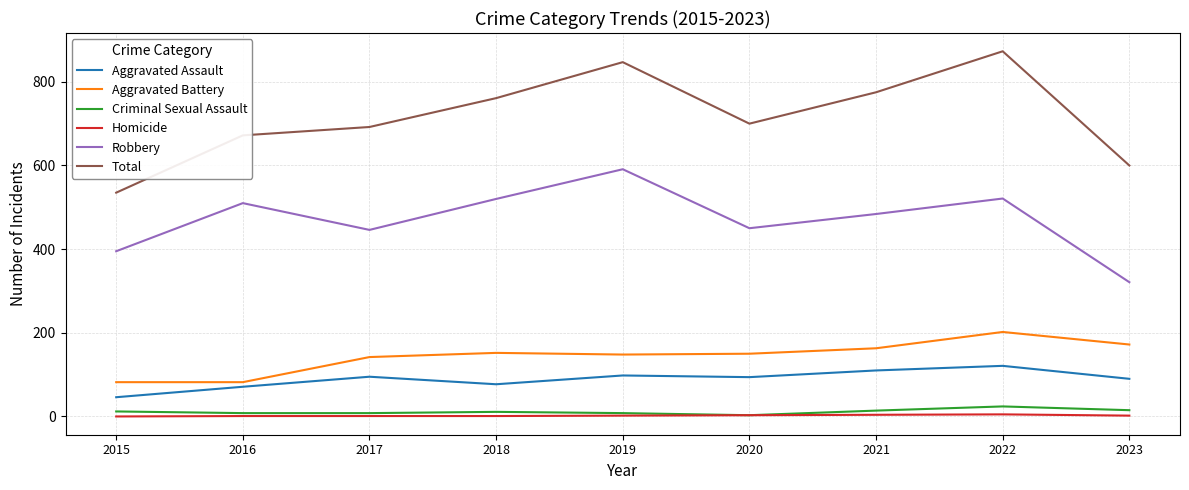

True or false: Total and Homicide cross at least once.

False